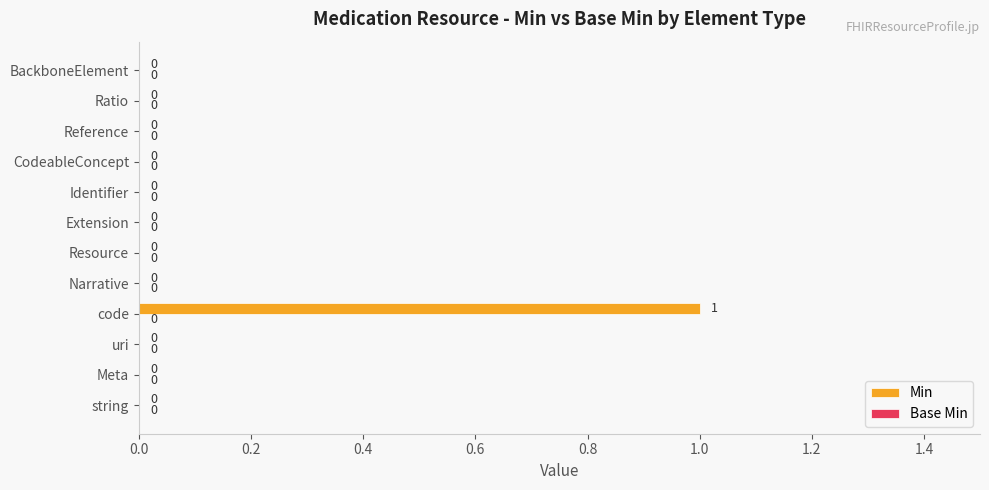

Which label corresponds to the largest value in the chart?

code